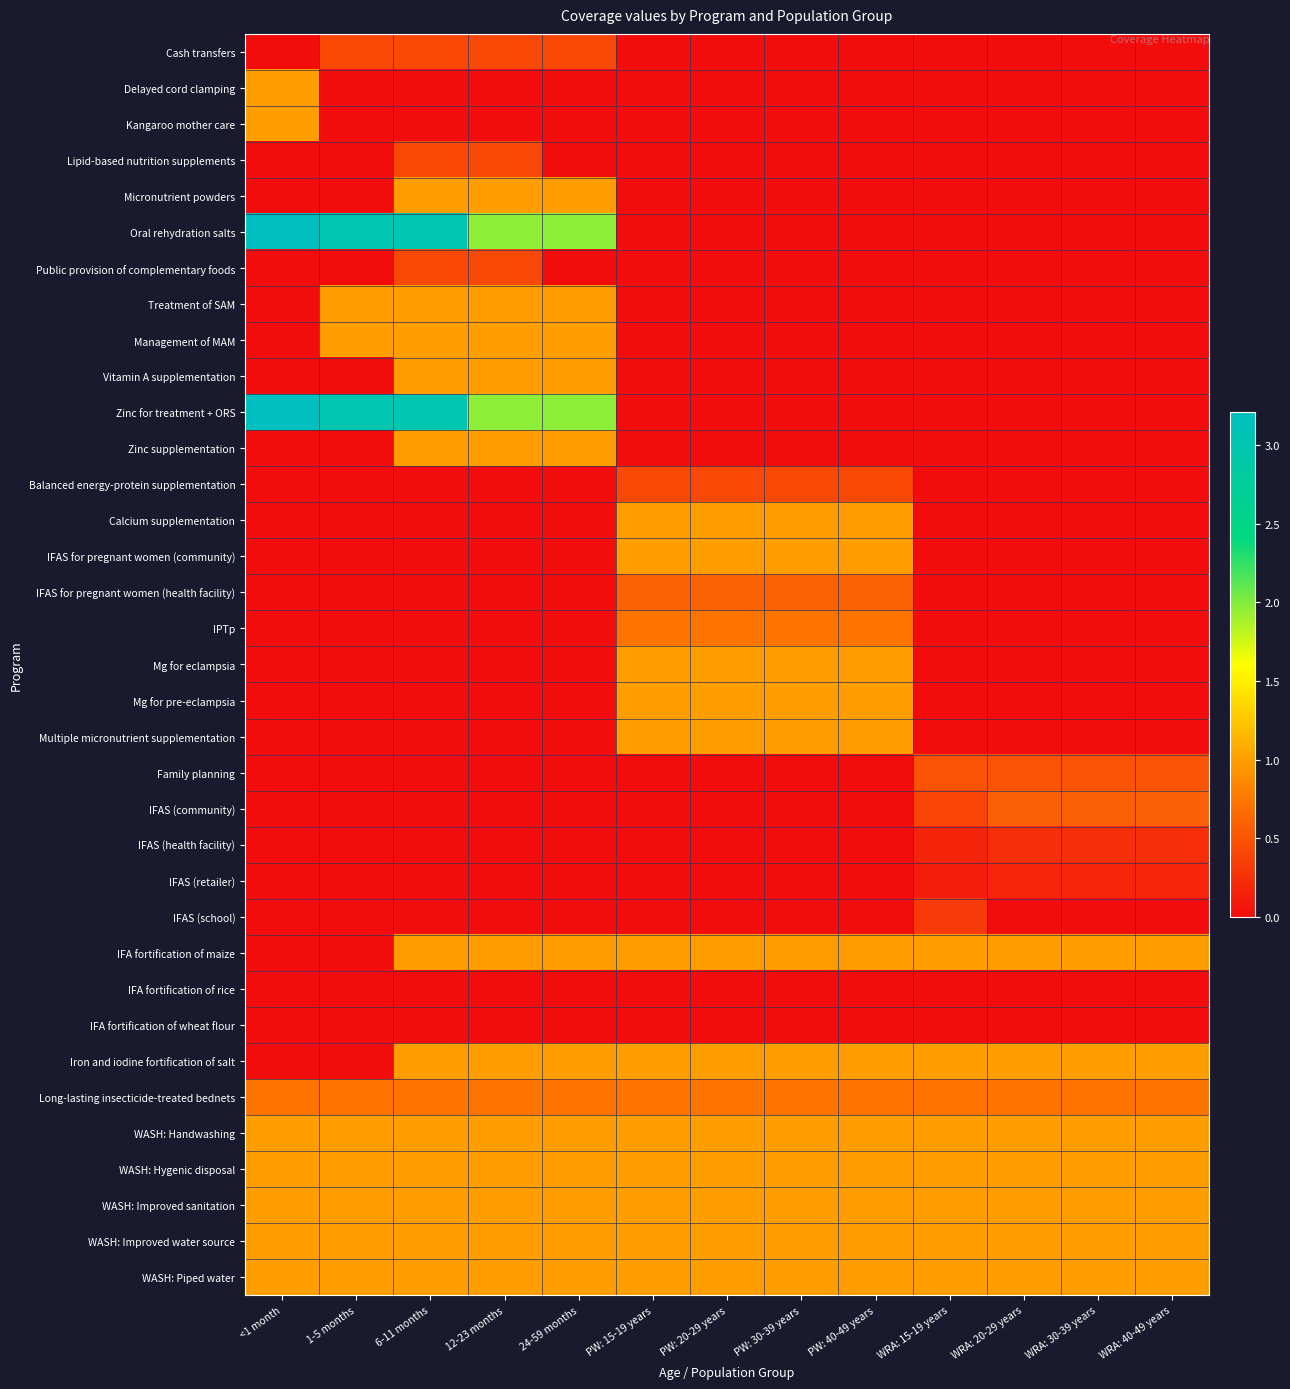

How many distinct data groups are displayed?

35